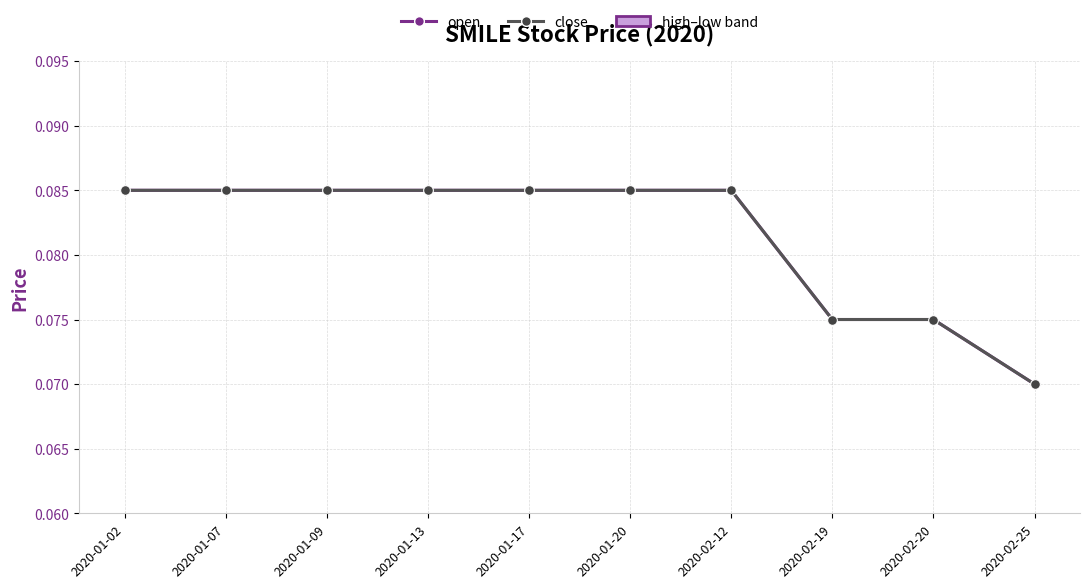

Is it true that close equals 0.1 at 2020-01-20?

False